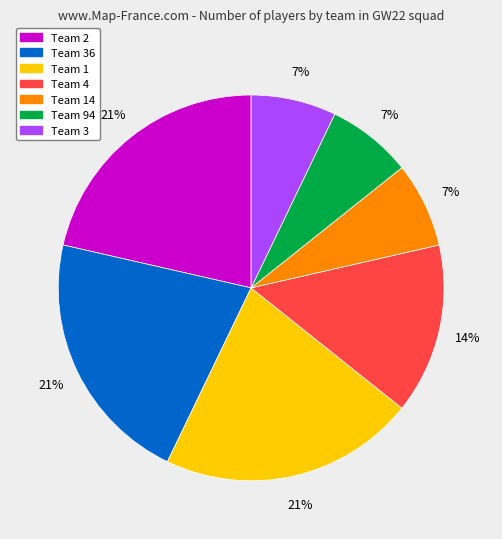

To the nearest percent, what is the average slice percentage?

14%